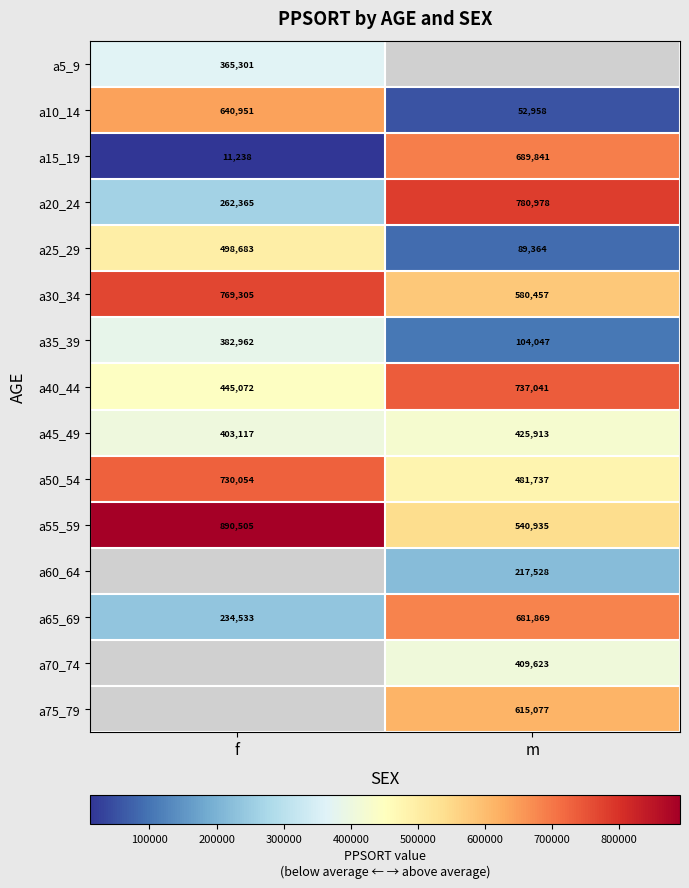

Count the a50_54 values in the range 481737 to 730054.

2